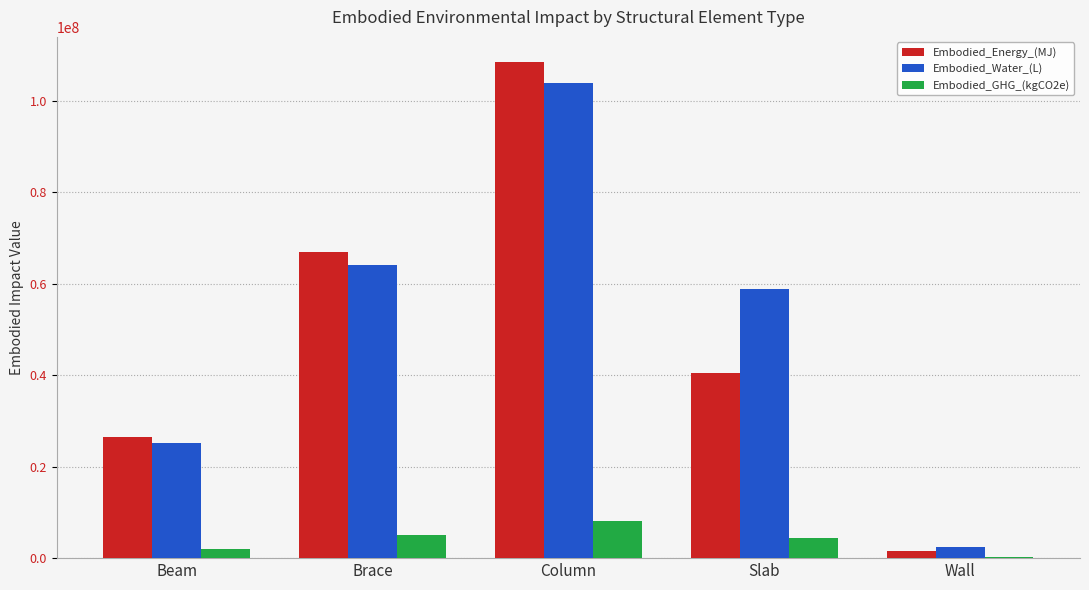

Where does the Embodied_Water_(L) series first go above 58824446?

Brace